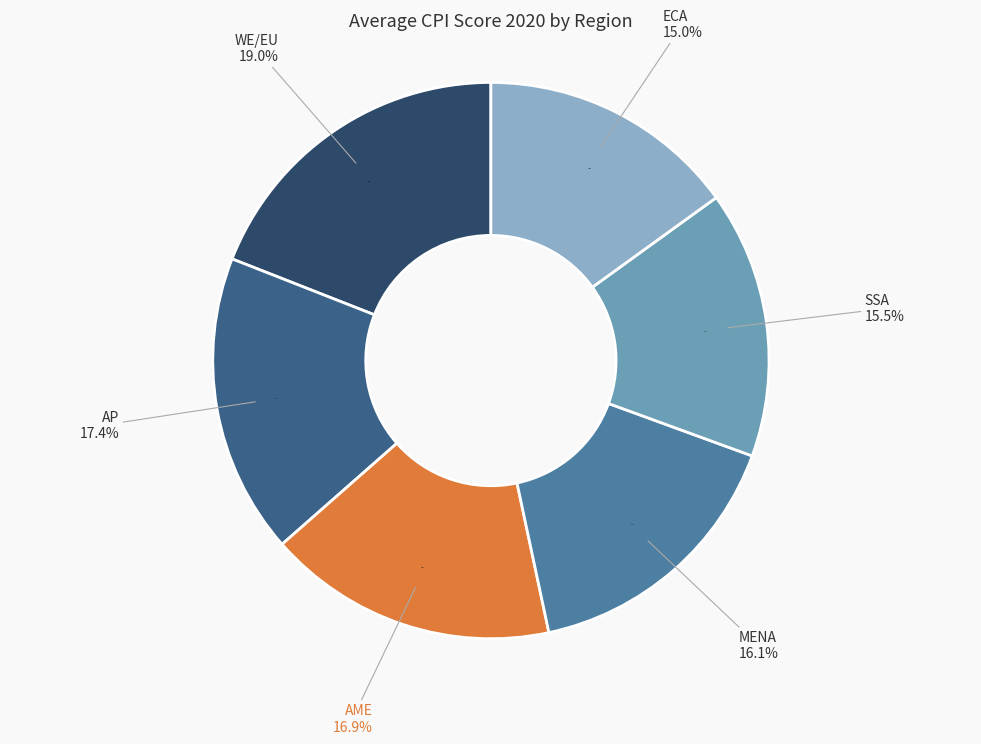

How many segments does this pie chart have?

6